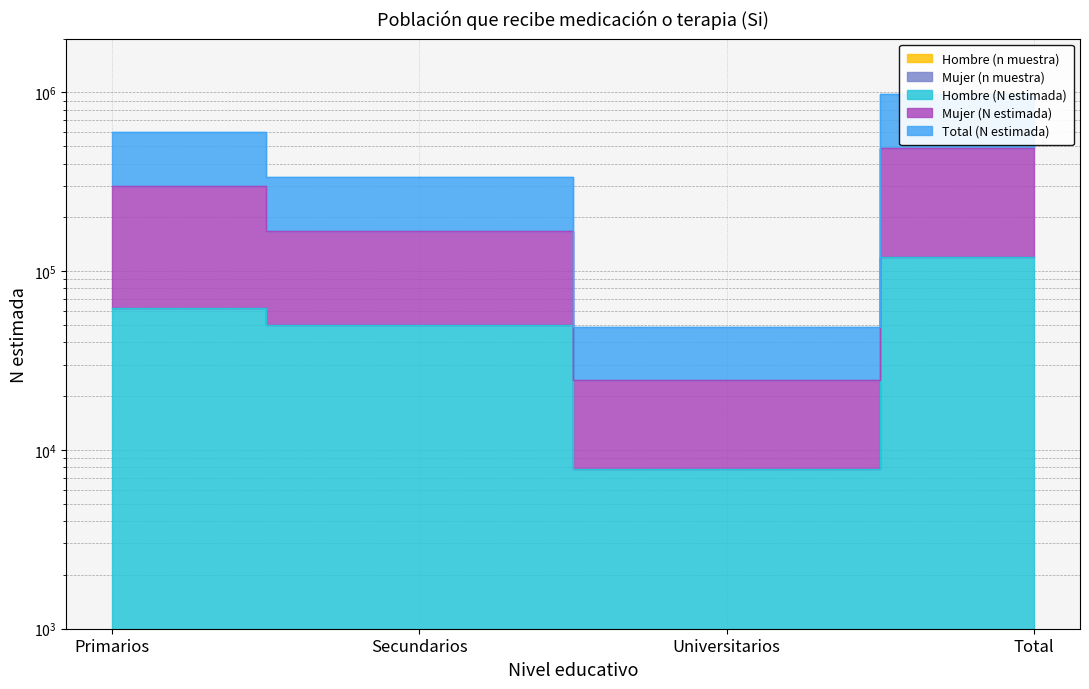

Between Secundarios and Primarios, which is larger?

Primarios